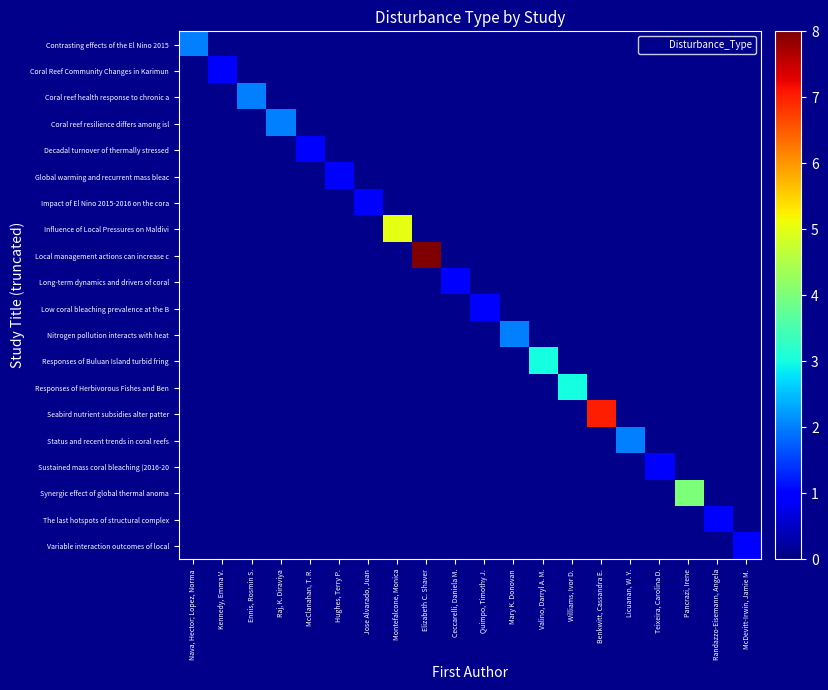

At Quimpo, Timothy J., list the series in order from largest to smallest.

Low coral bleaching prevalence at the B, Contrasting effects of the El Nino 2015, Coral Reef Community Changes in Karimun, Coral reef health response to chronic a, Coral reef resilience differs among isl, Decadal turnover of thermally stressed, Global warming and recurrent mass bleac, Impact of El Nino 2015-2016 on the cora, Influence of Local Pressures on Maldivi, Local management actions can increase c, Long-term dynamics and drivers of coral, Nitrogen pollution interacts with heat, Responses of Buluan Island turbid fring, Responses of Herbivorous Fishes and Ben, Seabird nutrient subsidies alter patter, Status and recent trends in coral reefs, Sustained mass coral bleaching (2016-20, Synergic effect of global thermal anoma, The last hotspots of structural complex, Variable interaction outcomes of local